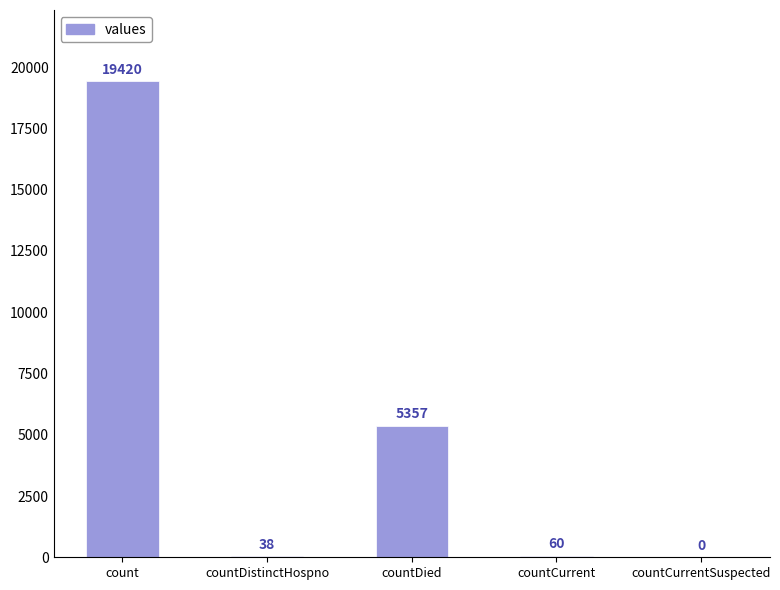

Reading right to left, extract all data points from this chart.

0	60	5357	38	19420